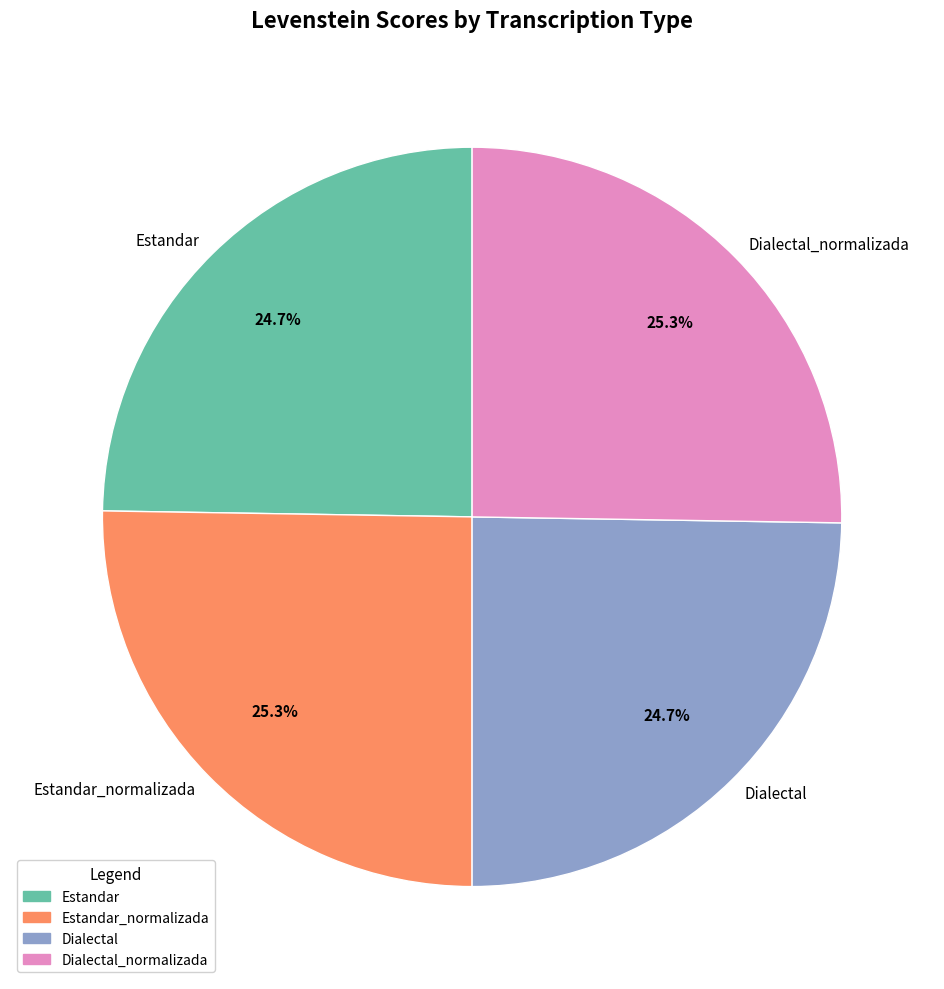

True or false: Estandar_normalizada accounts for 12% of the total.

False